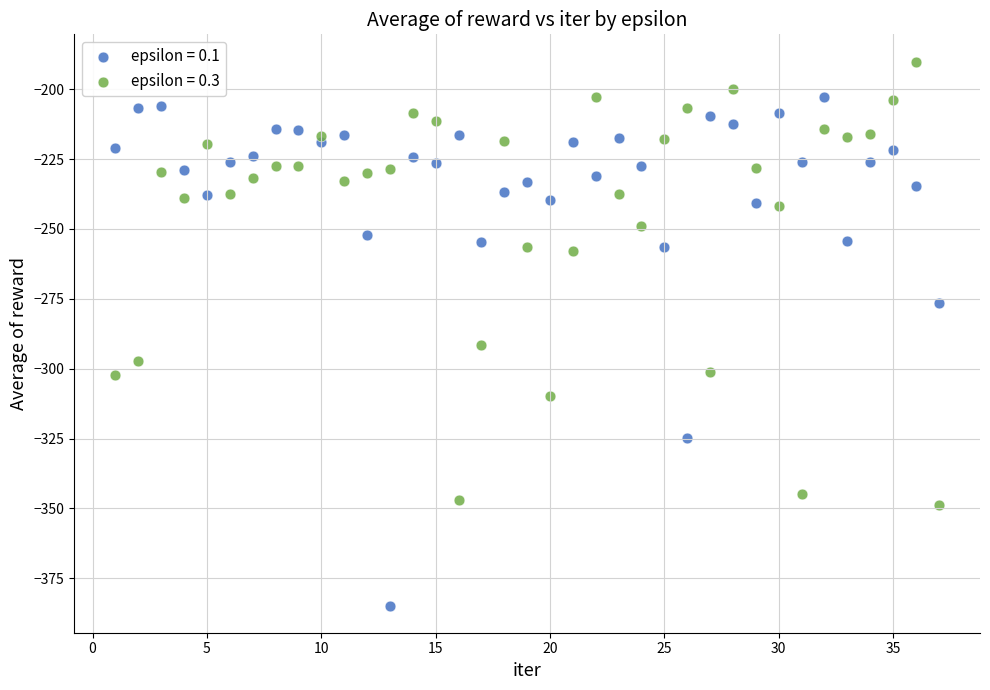

Across all series, what Y value is closest to -287?

-291.6